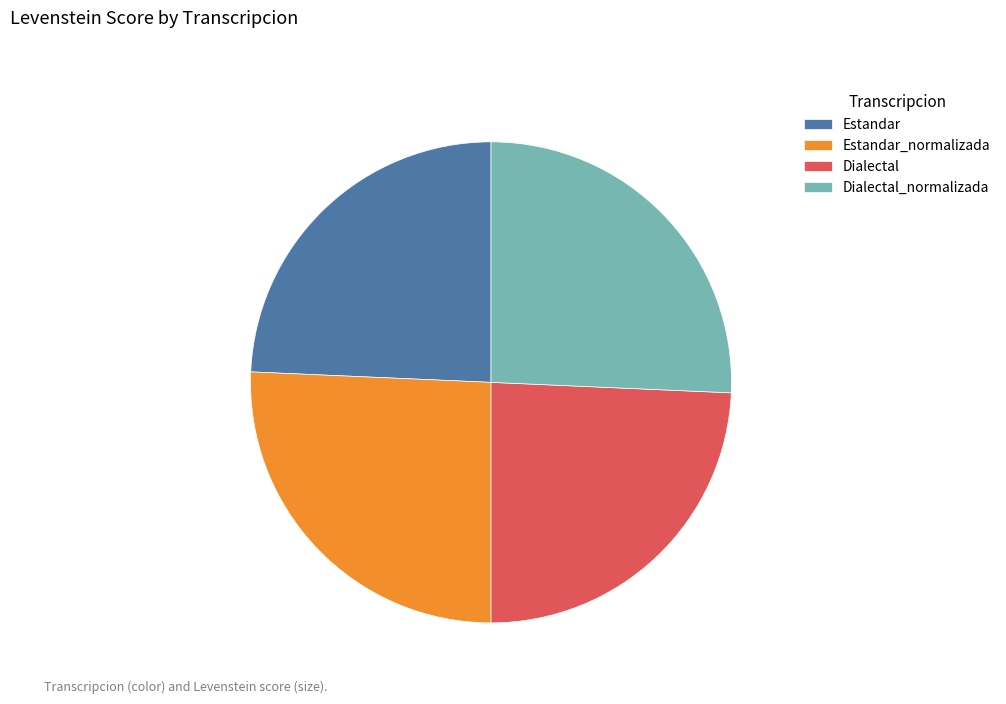

Count the number of slices in the pie.

4